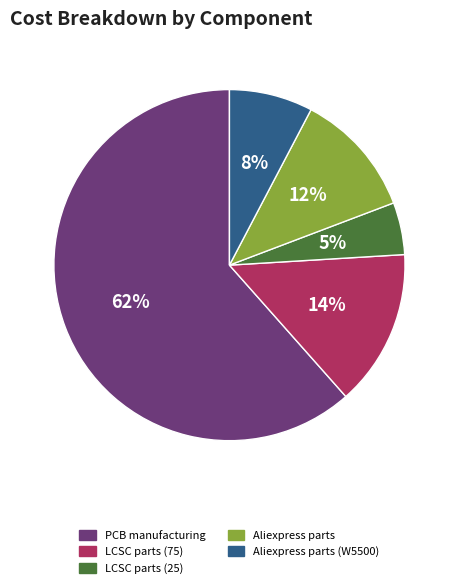

Rank the categories by value from lowest to highest.

LCSC parts (25), Aliexpress parts (W5500), Aliexpress parts, LCSC parts (75), PCB manufacturing